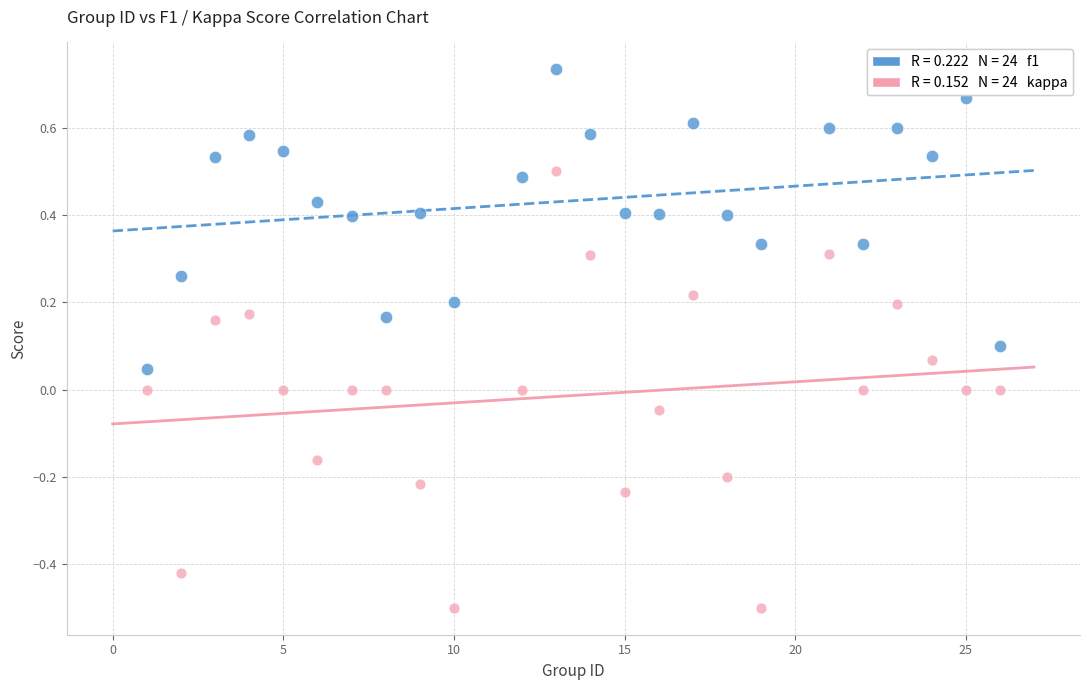

Across all data points, what is the range of X values (max minus min)?

25.0